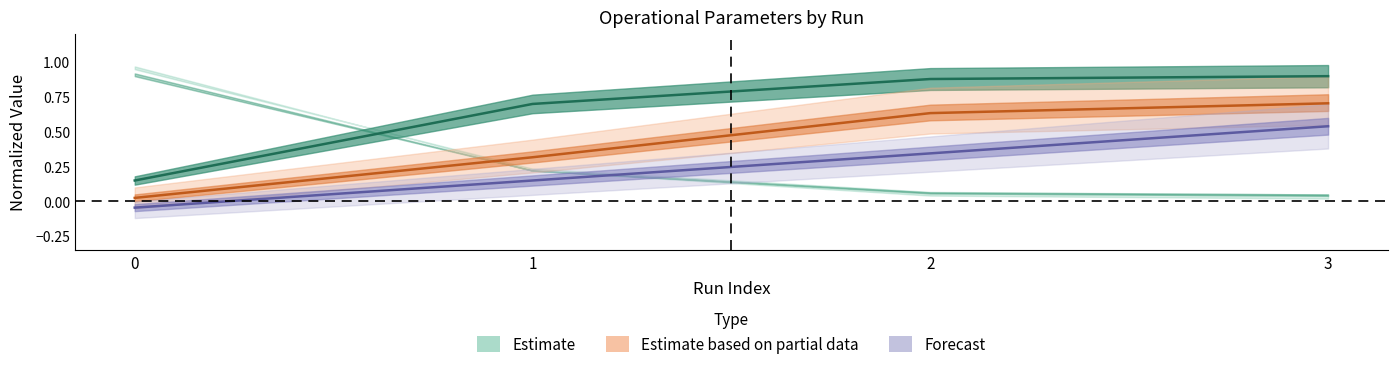

List the labels in order of Capacidade operacional [ha/h] value, largest first.

3, 2, 1, 0